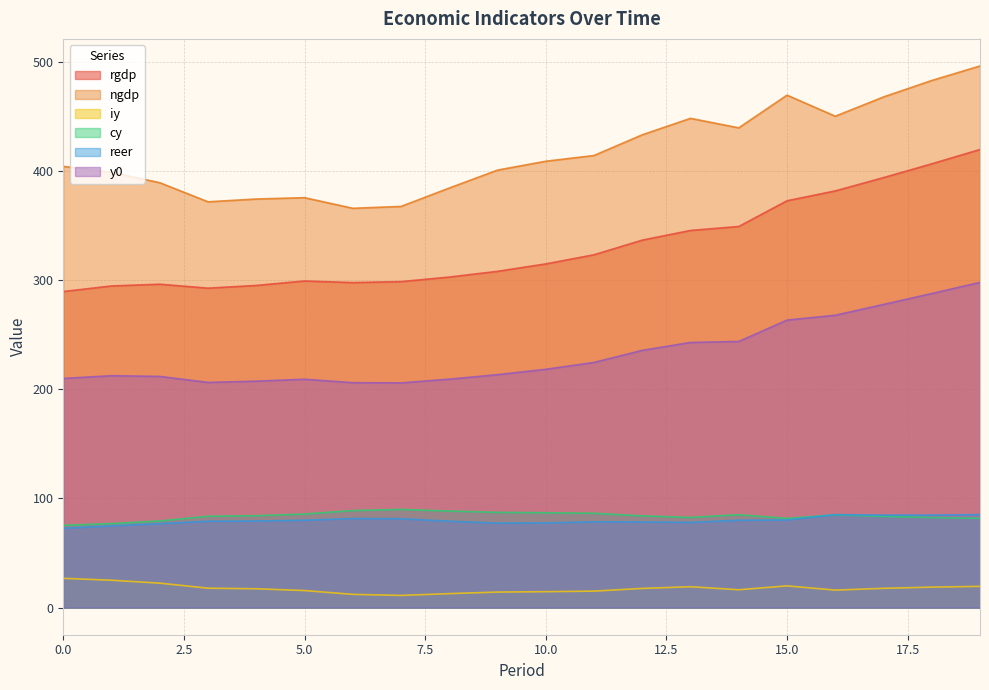

Does the chart display data point markers on the line(s)?

No